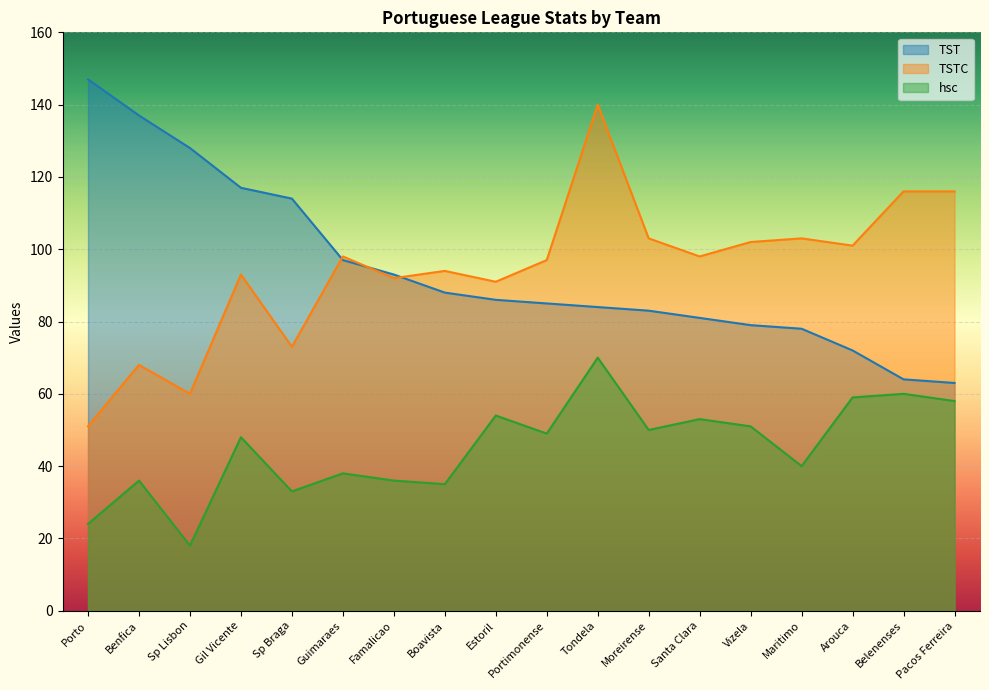

List the series in order of their peak value, highest first.

TST, TSTC, hsc